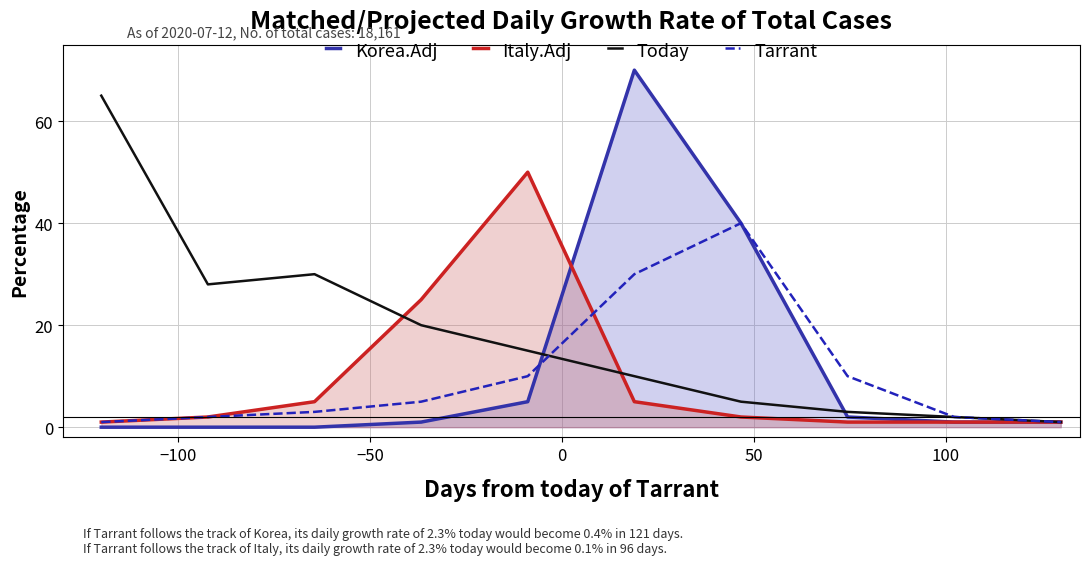

What is the difference between the second highest and minimum values in the Today series?

29